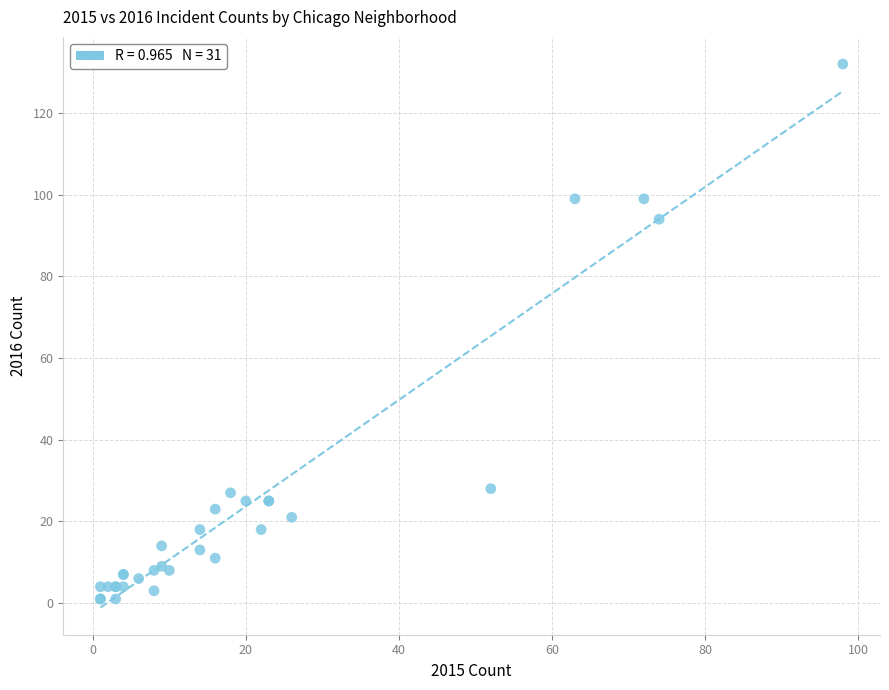

What Y value in the scatter plot is closest to 66?

94